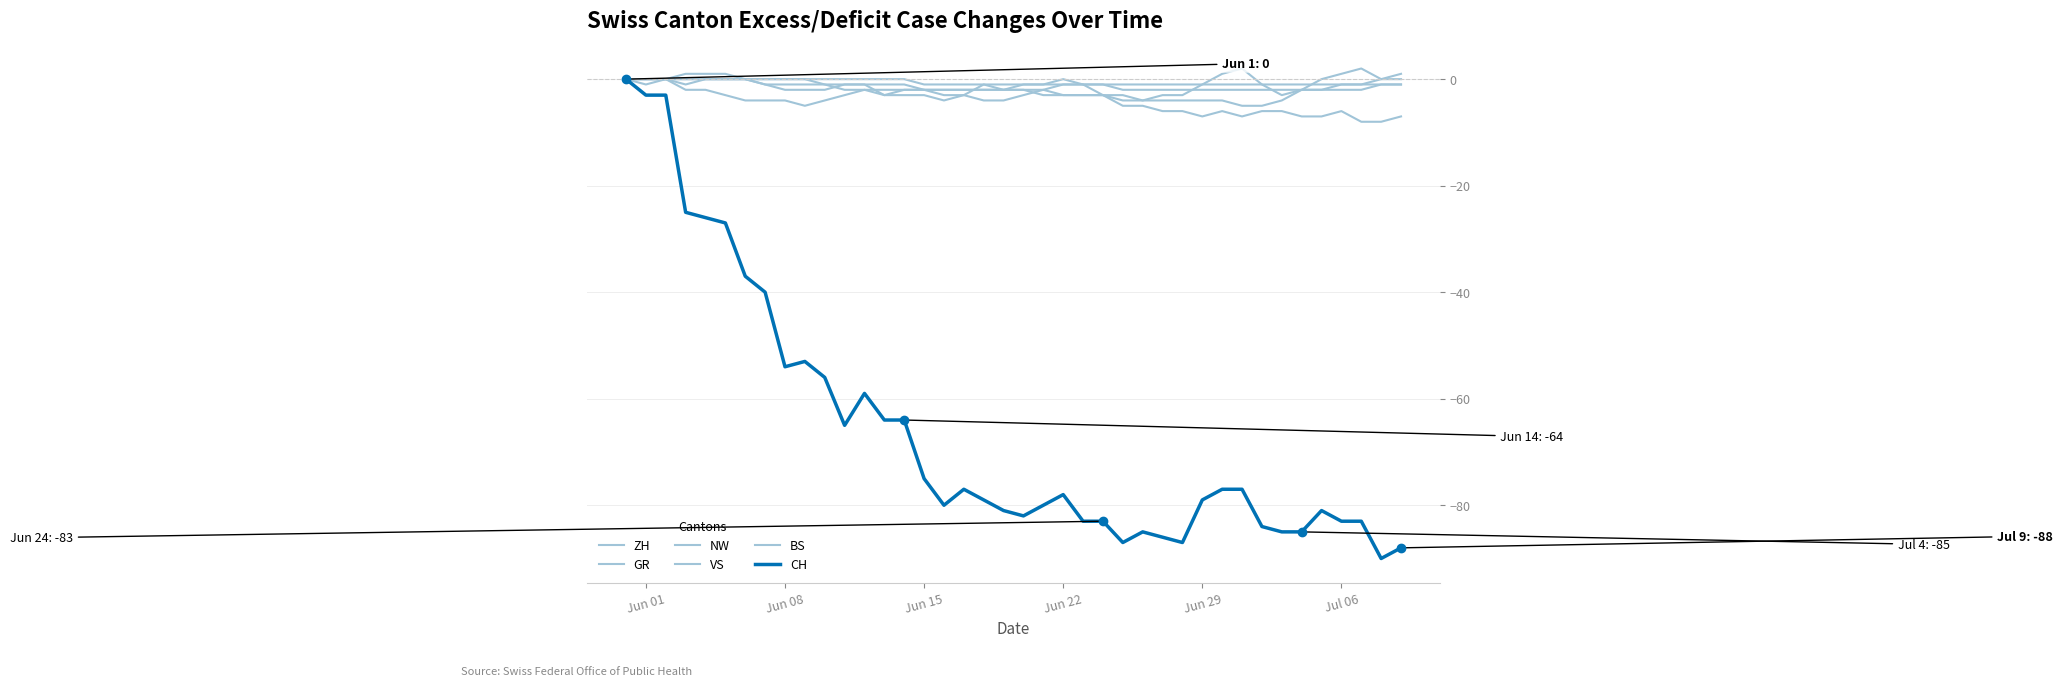

True or false: BS and NW intersect in this chart.

False